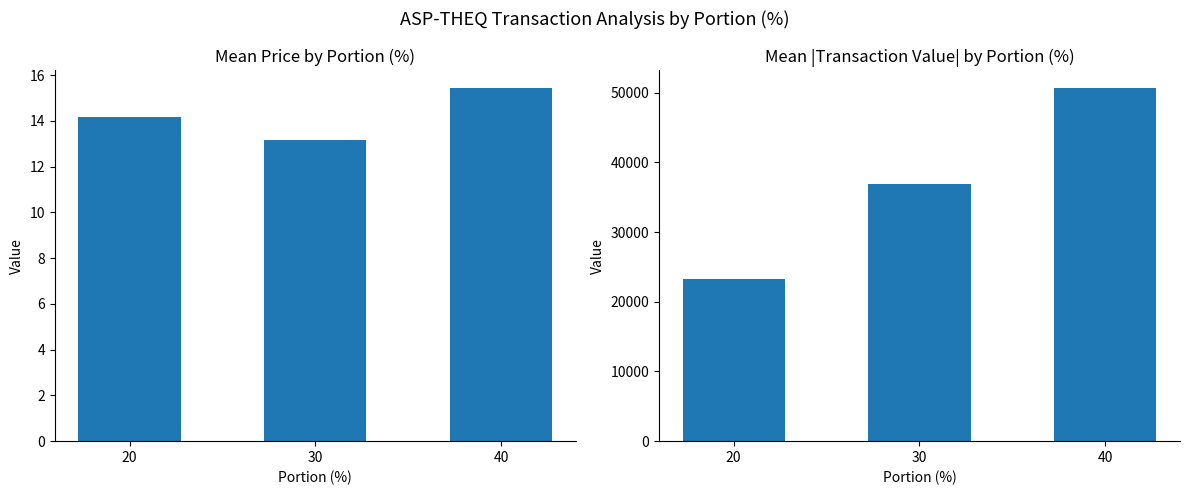

The value of Mean Price at 40 is 15.4. True or false?

True